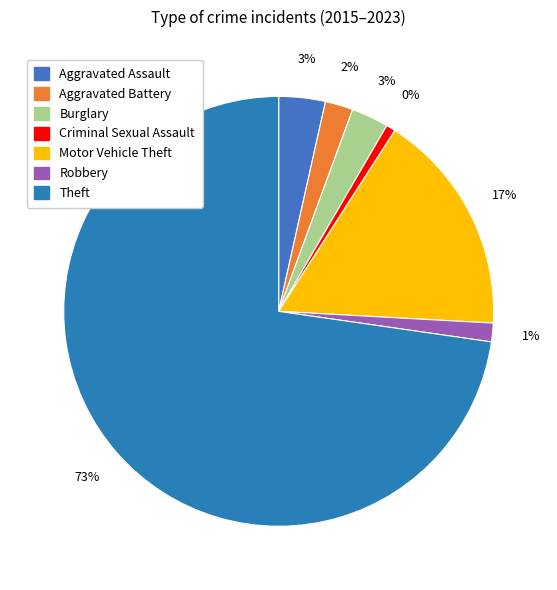

Combined, do Burglary and Theft account for over 50%?

Yes